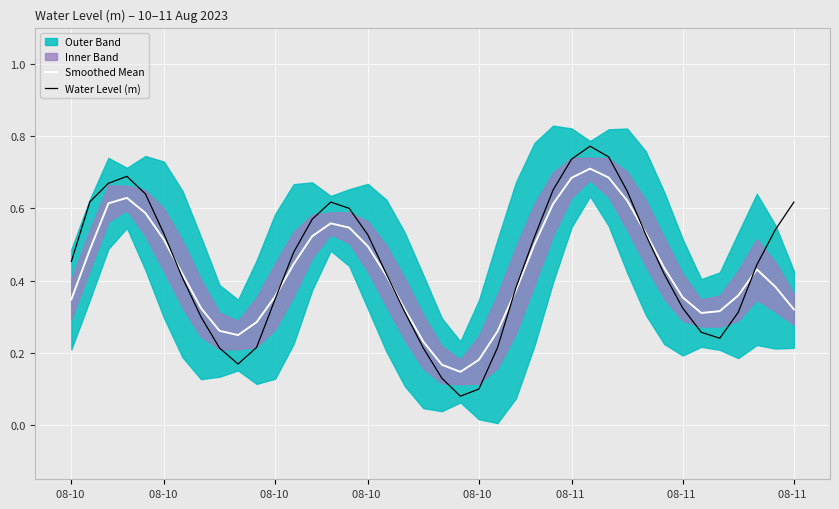

What is the minimum value shown in the chart?

0.1